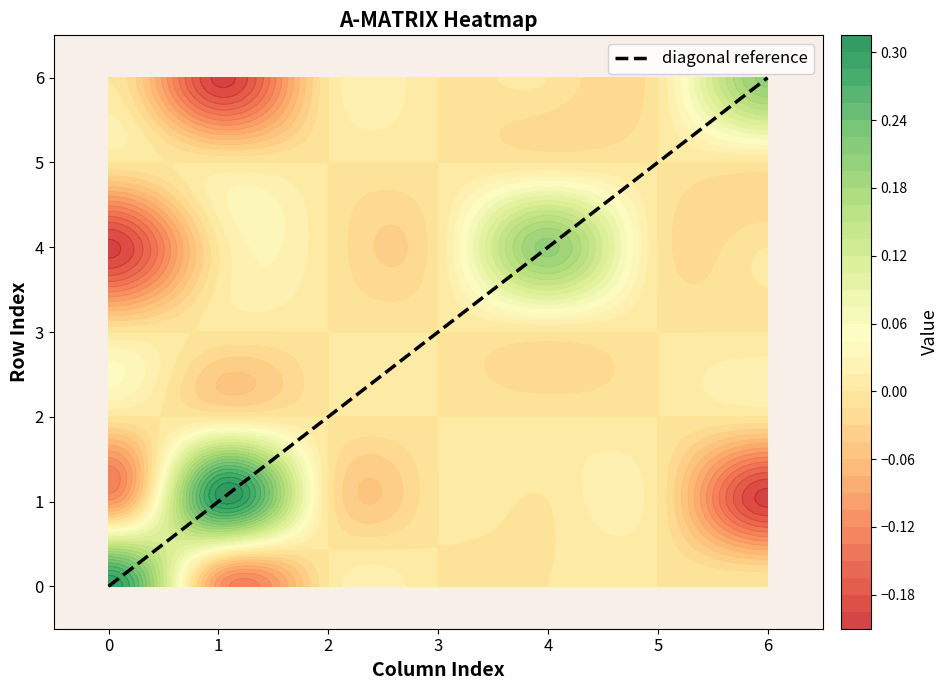

The diagonal reference series shows 0 at 0. True or false?

True